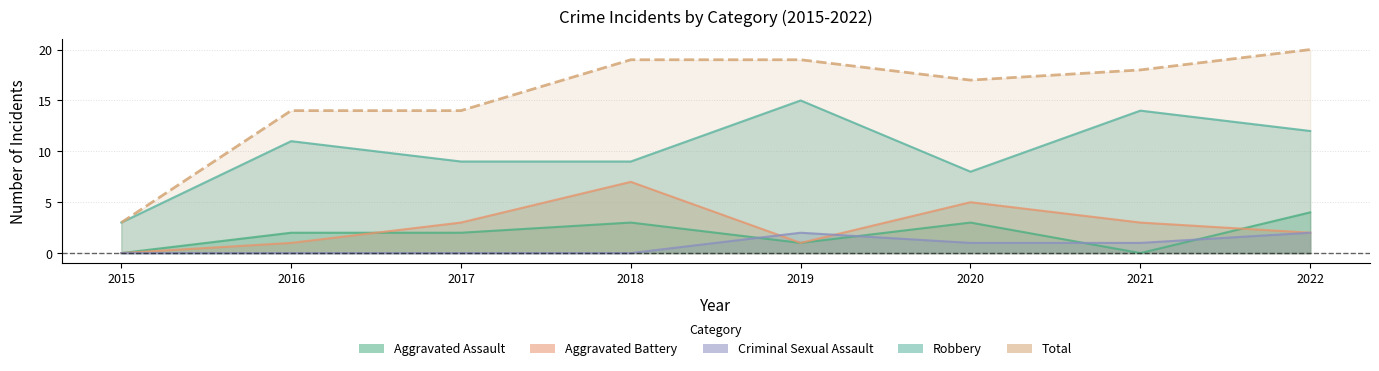

How many positive values does the Aggravated Assault series have?

6